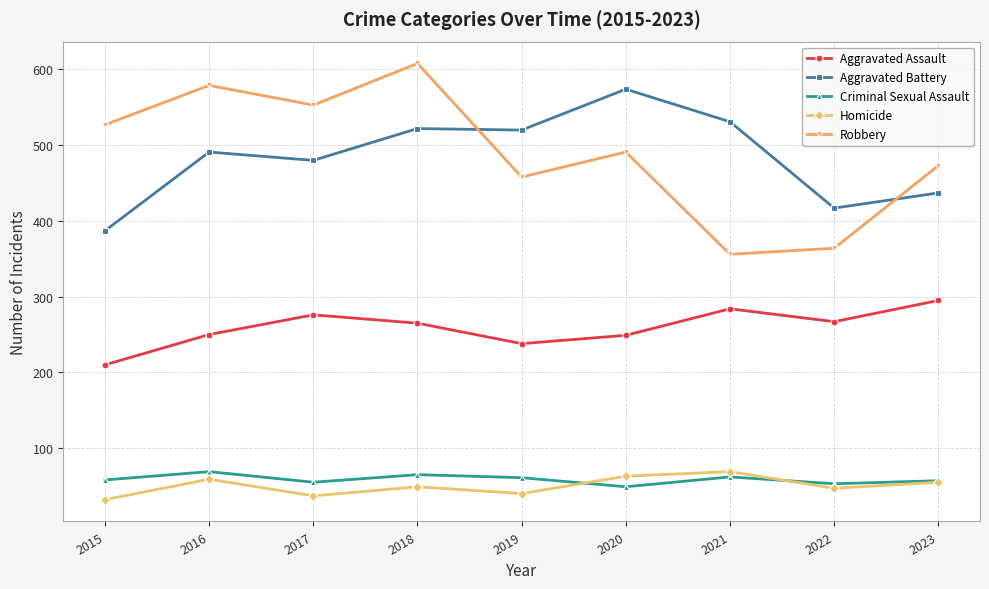

How many values in the Robbery series are below 491?

4